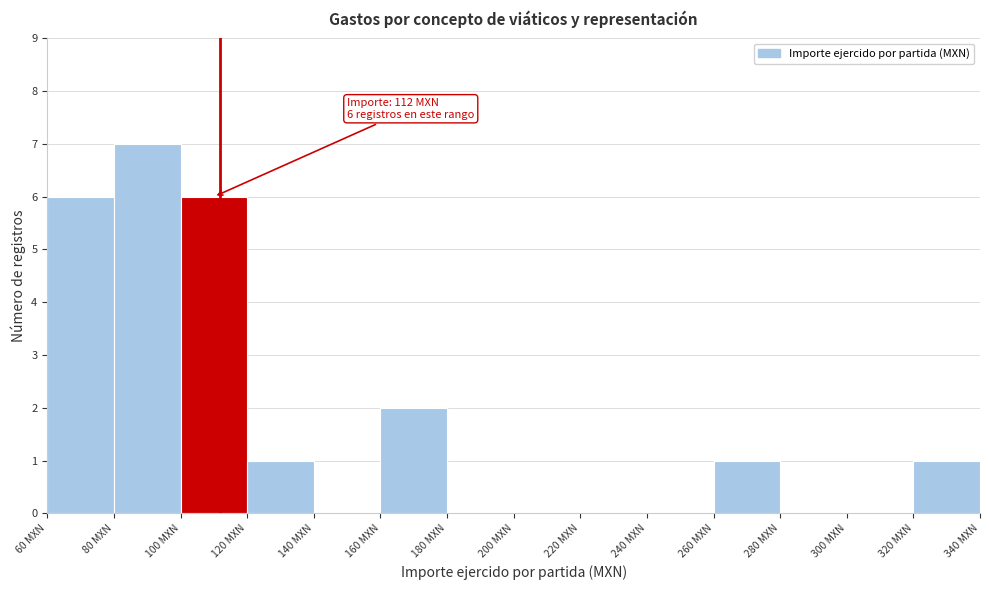

Which range on the x-axis has the tallest bar?

80 to 100